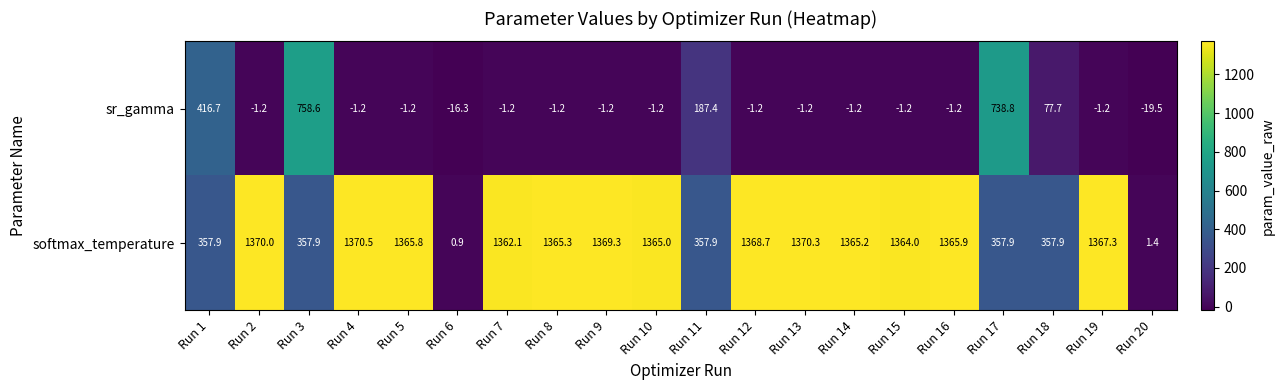

List the series in order of their peak value, lowest first.

sr_gamma, softmax_temperature